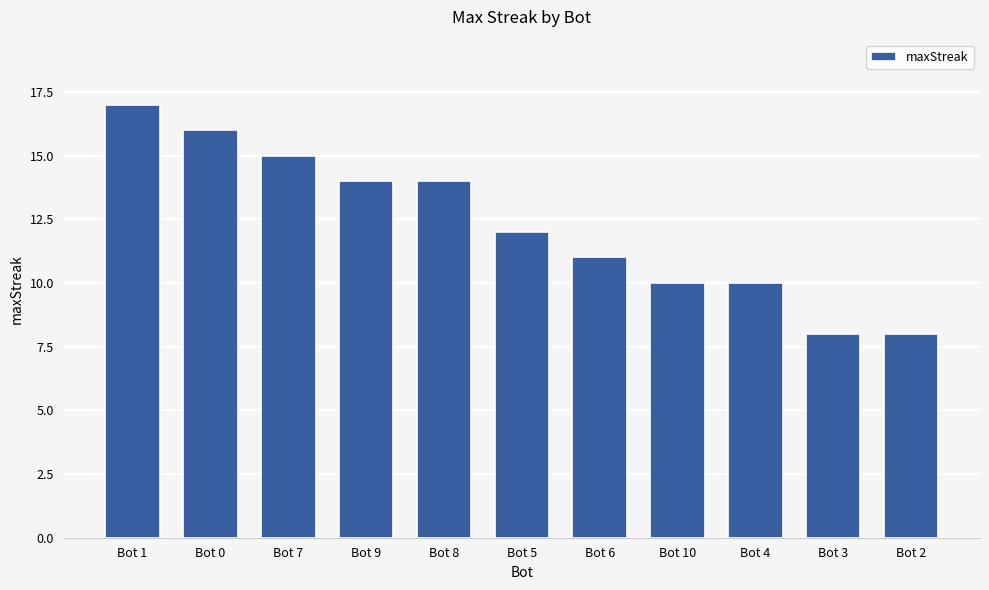

Reading left to right, transcribe all the data shown in this chart.

Bot 1=17	Bot 0=16	Bot 7=15	Bot 9=14	Bot 8=14	Bot 5=12	Bot 6=11	Bot 10=10	Bot 4=10	Bot 3=8	Bot 2=8